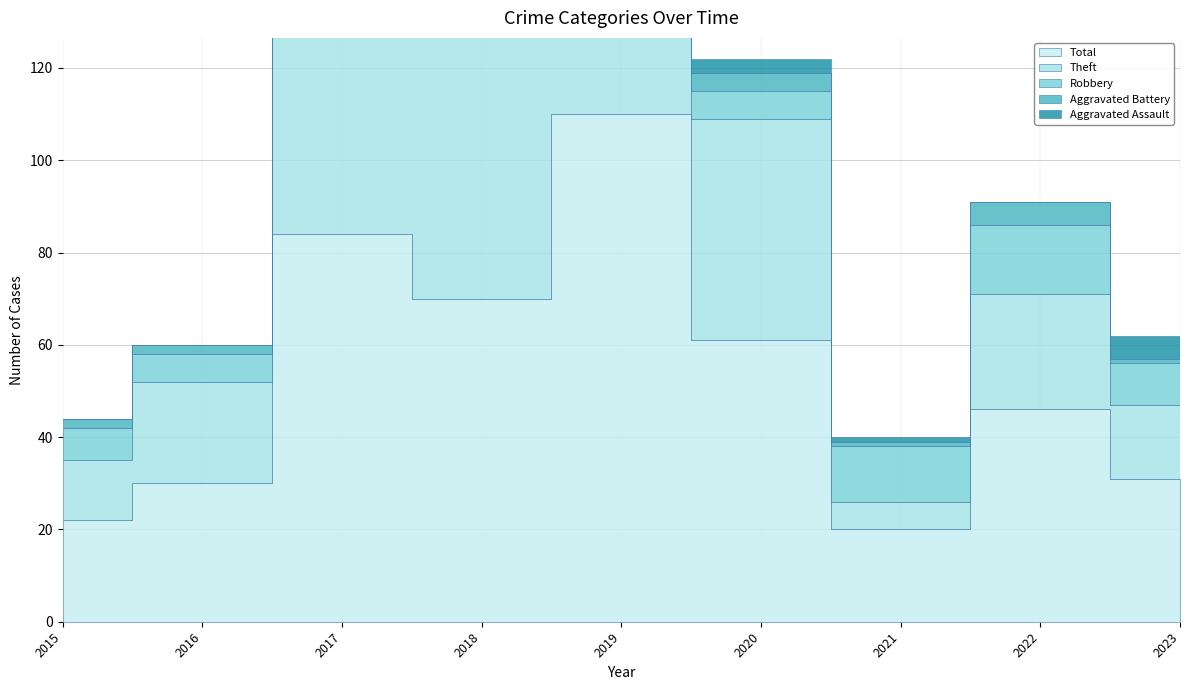

What is the minimum value for Total?

20